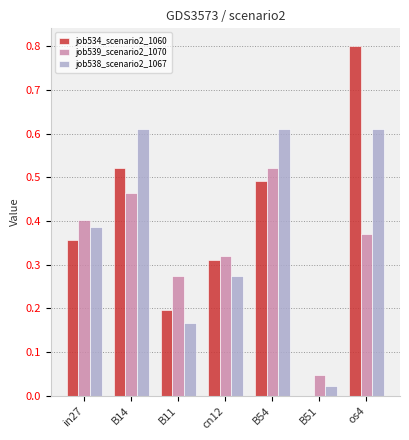

What is the maximum value for job534_scenario2_1060?

0.8